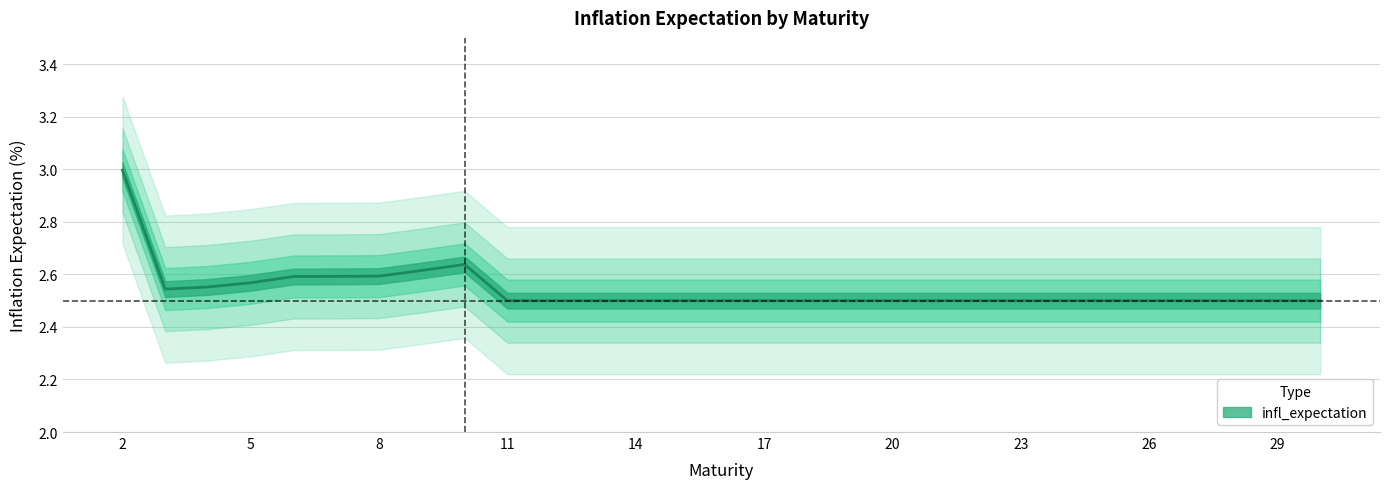

Reading left to right, transcribe all the data shown in this chart.

2=3.0	3=2.5	4=2.6	5=2.6	6=2.6	7=2.6	8=2.6	9=2.6	10=2.6	11=2.5	12=2.5	13=2.5	14=2.5	15=2.5	16=2.5	17=2.5	18=2.5	19=2.5	20=2.5	21=2.5	22=2.5	23=2.5	24=2.5	25=2.5	26=2.5	27=2.5	28=2.5	29=2.5	30=2.5